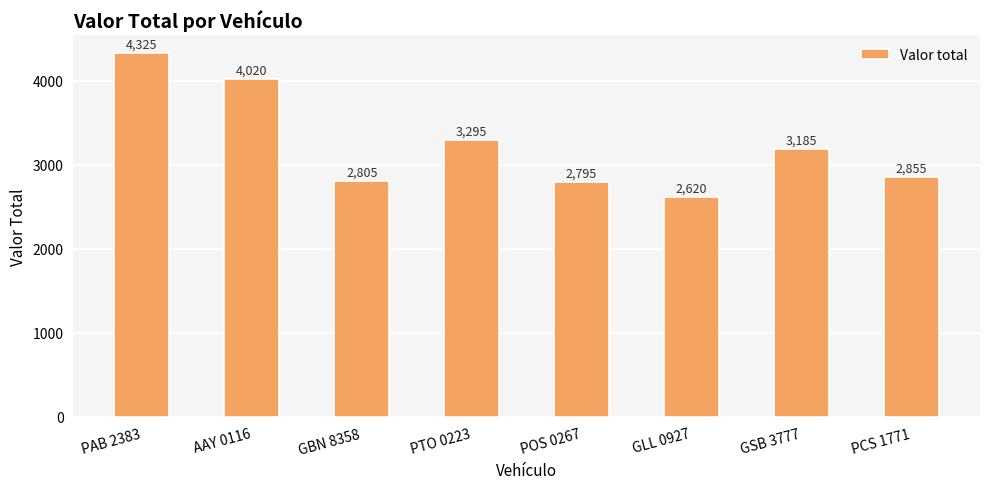

At which category does the chart reach its peak across all series?

PAB 2383